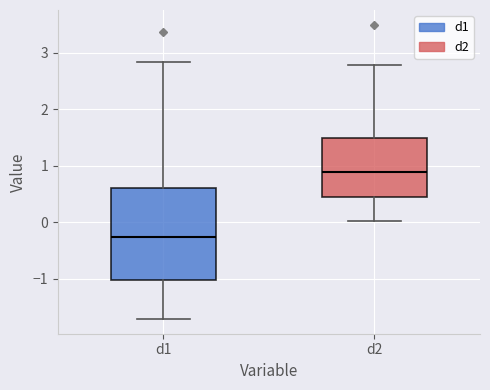

Reading left to right, read every box against the y-axis: the position of its median line, the range the box covers, and the ends of its whiskers. The values are not printed on the chart, so give them approximately, as read against the axis.

d1: median -0.3, box -1.0 to 0.6, whiskers -1.7 to 2.8
d2: median 0.9, box 0.4 to 1.5, whiskers 0.0 to 2.8